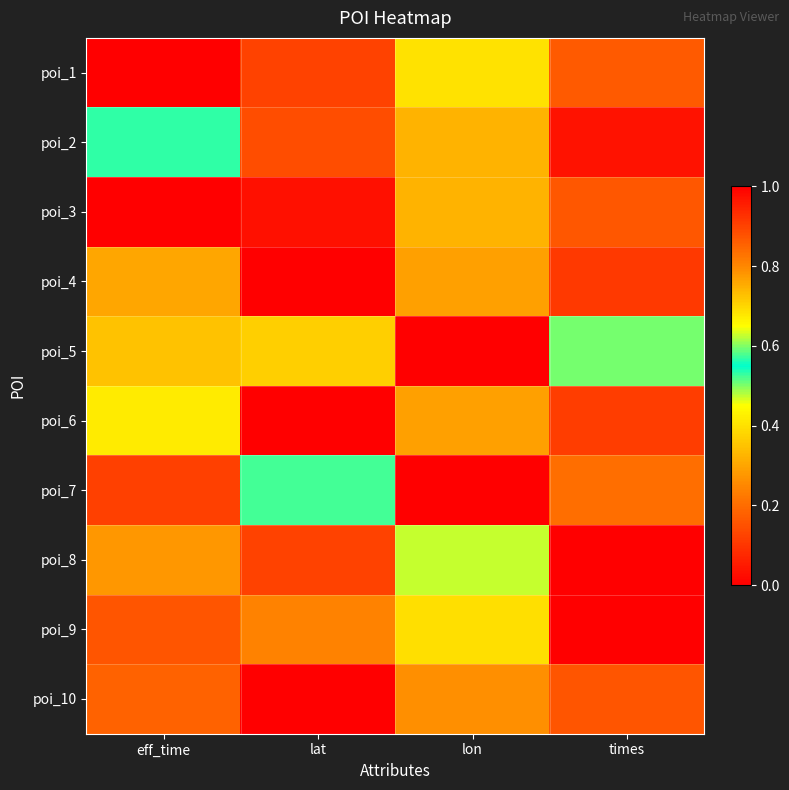

What is the total value across all series at times?

4.2